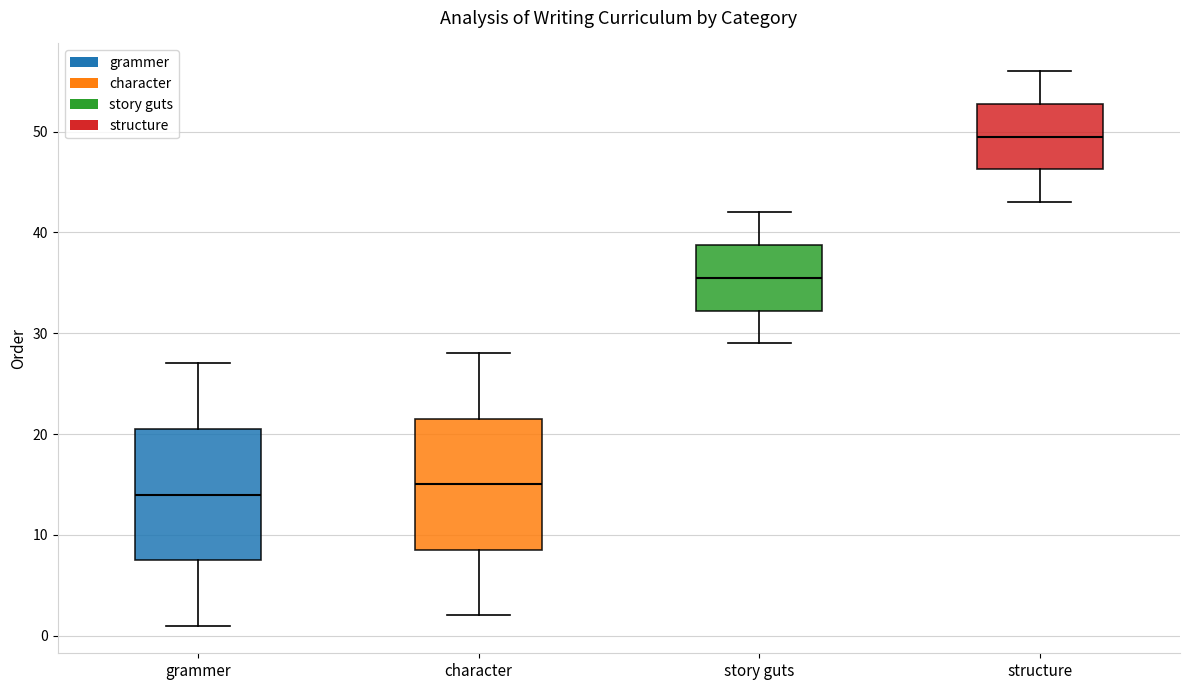

Reading left to right, read every box against the y-axis: the position of its median line, the range the box covers, and the ends of its whiskers. The values are not printed on the chart, so give them approximately, as read against the axis.

grammer: median 14, box 8 to 21, whiskers 1 to 27
character: median 15, box 9 to 22, whiskers 2 to 28
story guts: median 36, box 32 to 39, whiskers 29 to 42
structure: median 50, box 46 to 53, whiskers 43 to 56